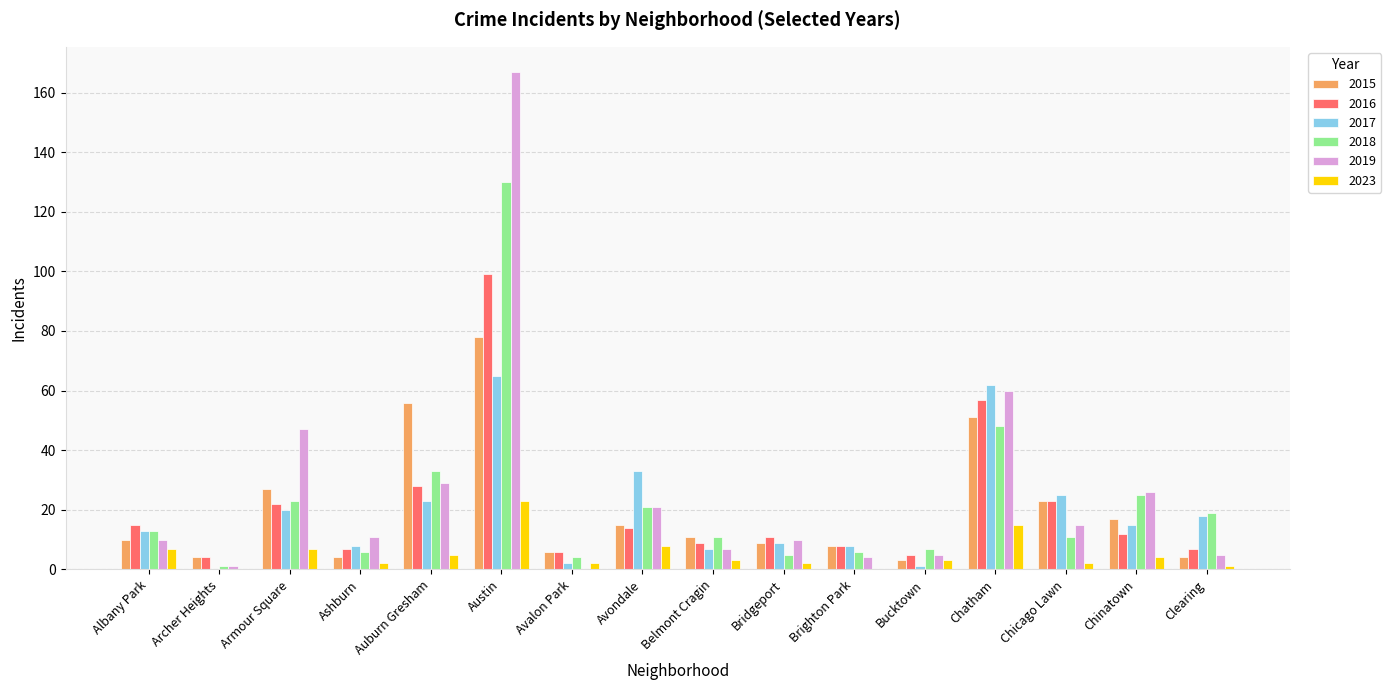

How many data points does each series have?

16